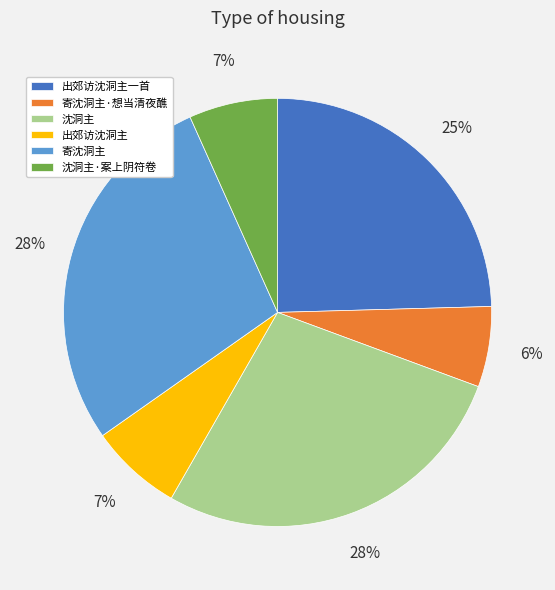

The 出郊访沈洞主一首 slice represents 25% of the pie. True or false?

True